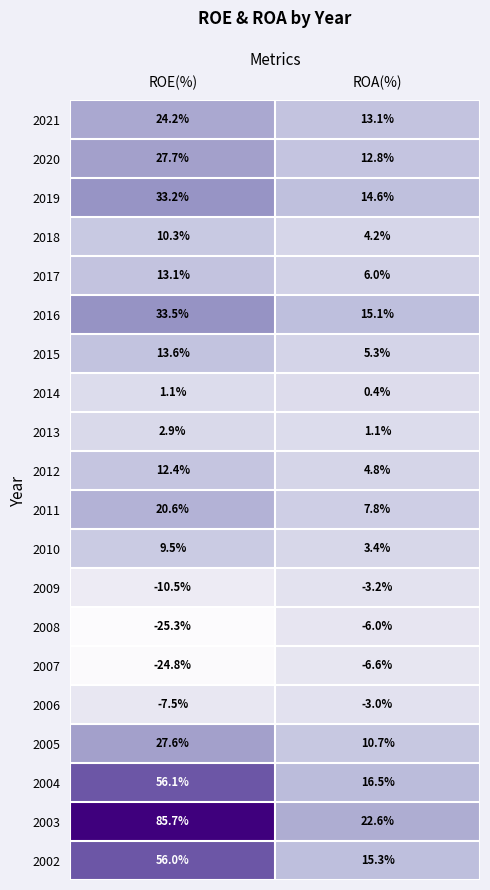

What is the difference between the maximum and minimum values in the 2019 series?

18.6